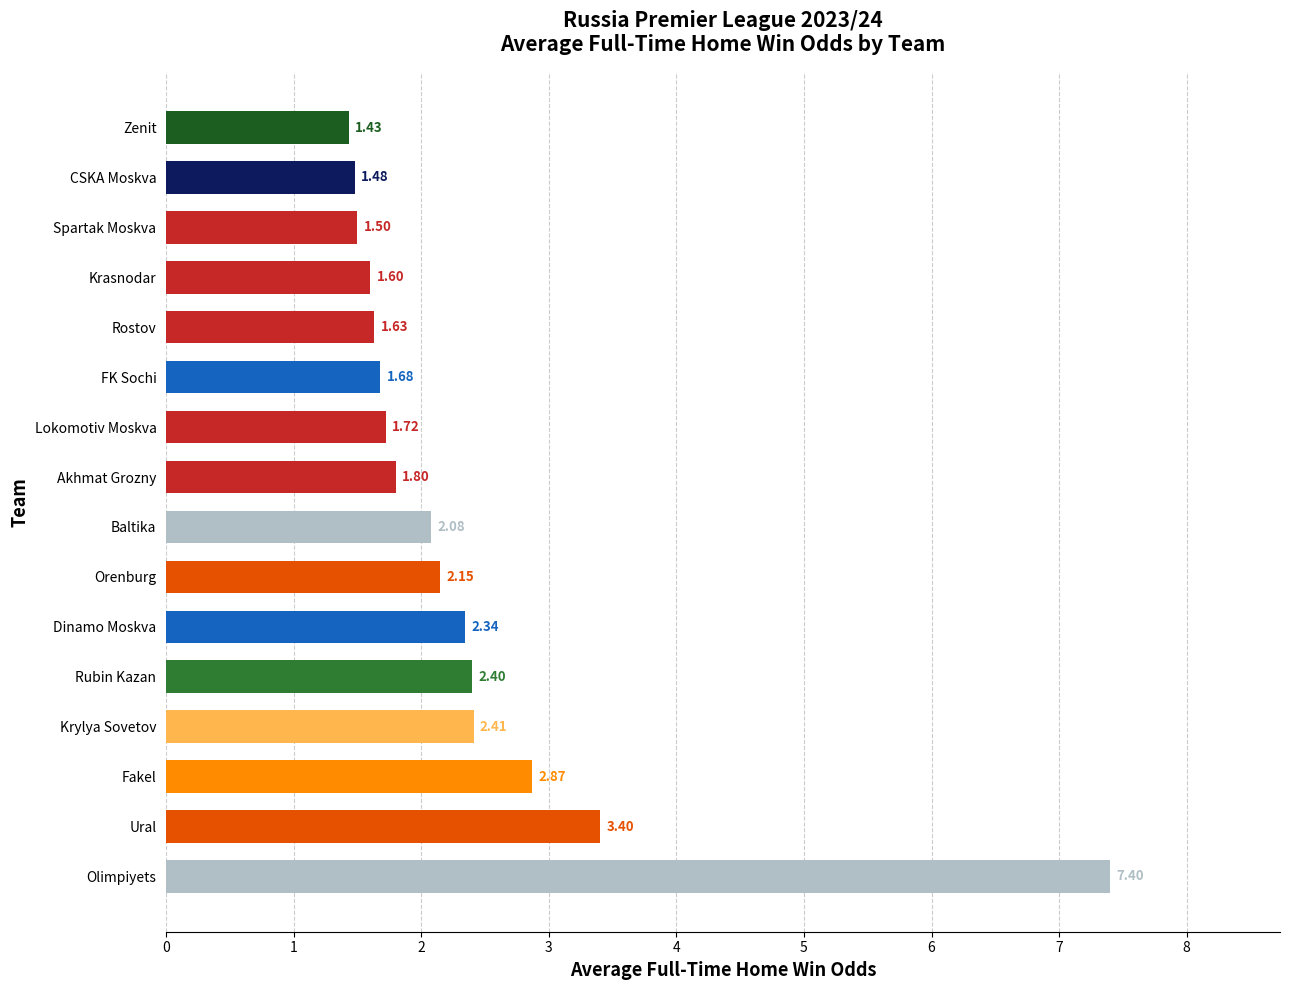

What is the change in value from Ural to Krasnodar?

-1.8